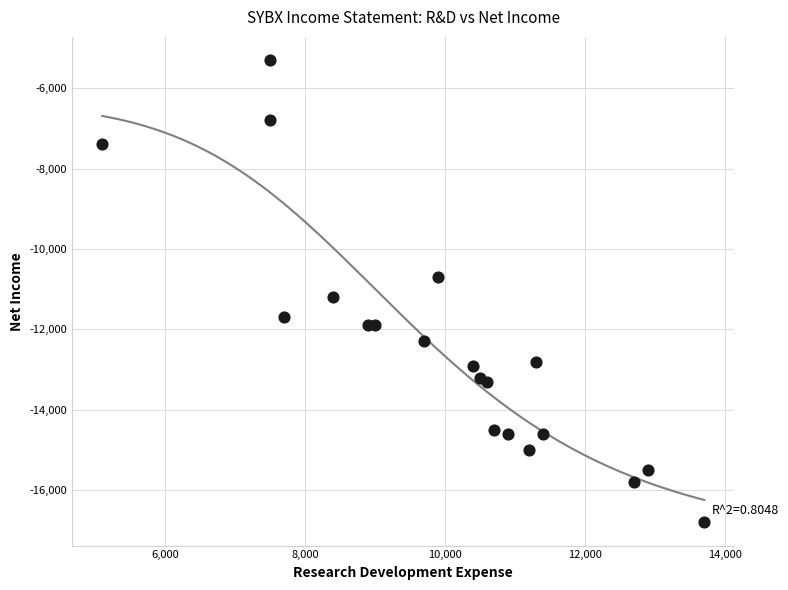

What is the range of X values (max minus min)?

8600